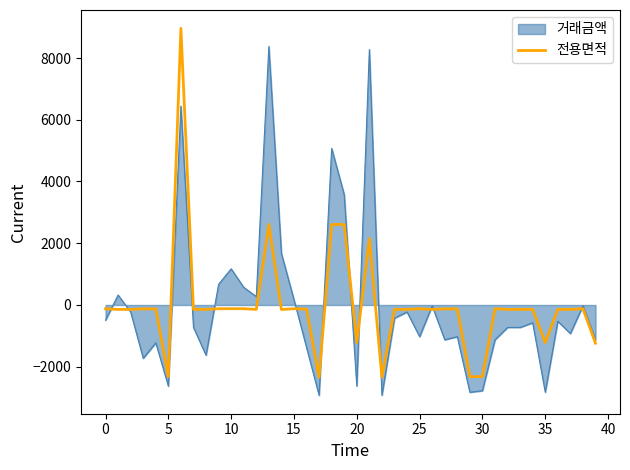

List the series in order of their peak value, highest first.

전용면적, 거래금액